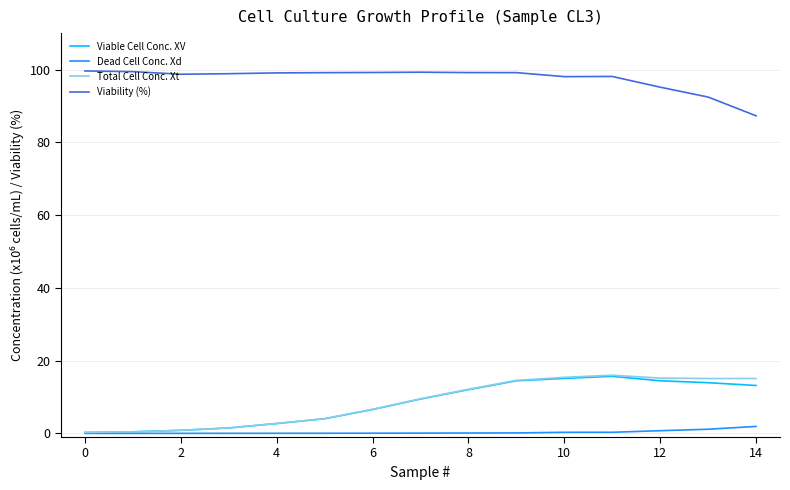

How many lines are shown in the chart?

4